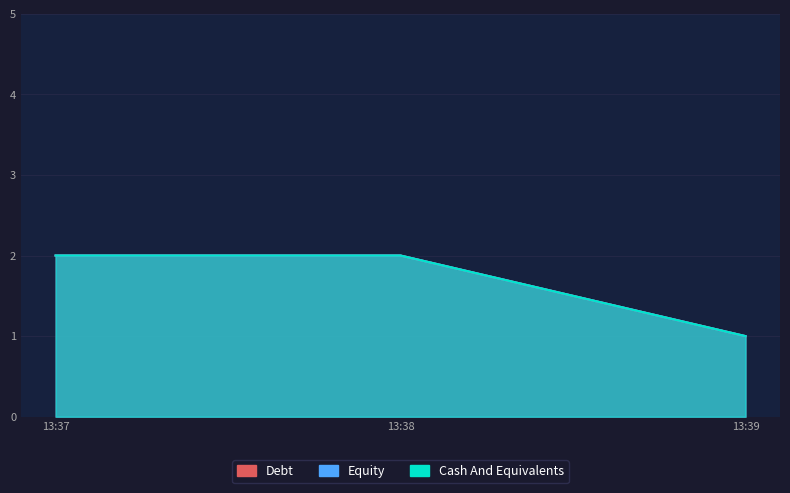

Reading right to left, list all the values displayed in this chart.

Debt: 1	2	2
Equity: 1	2	2
Cash And Equivalents: 1	2	2